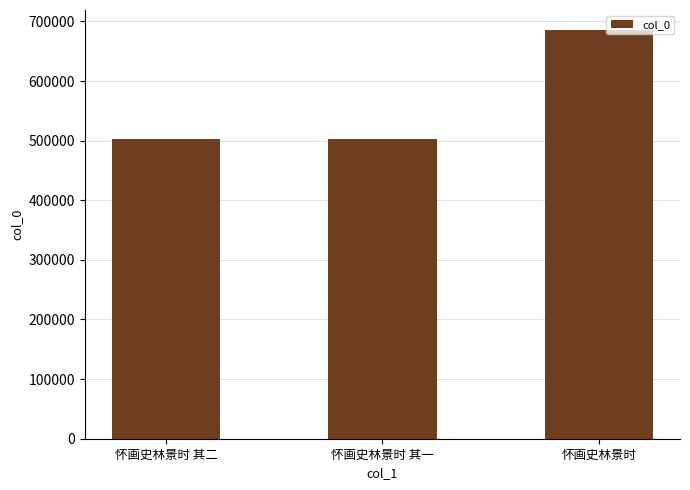

How many data points are less than 503458?

1